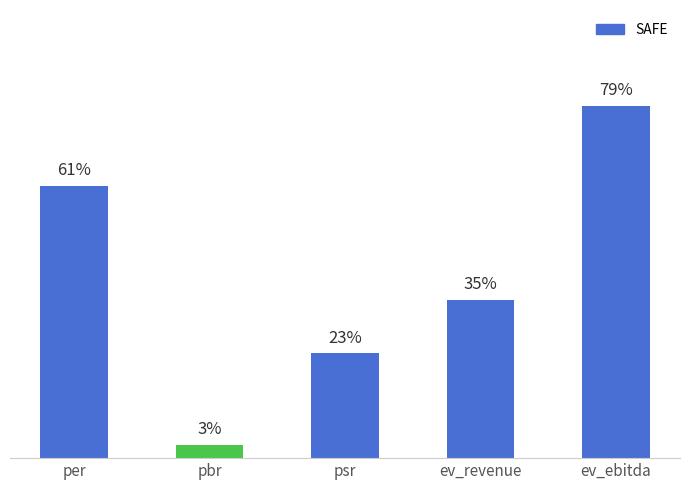

Which category has the lowest value across all series?

pbr